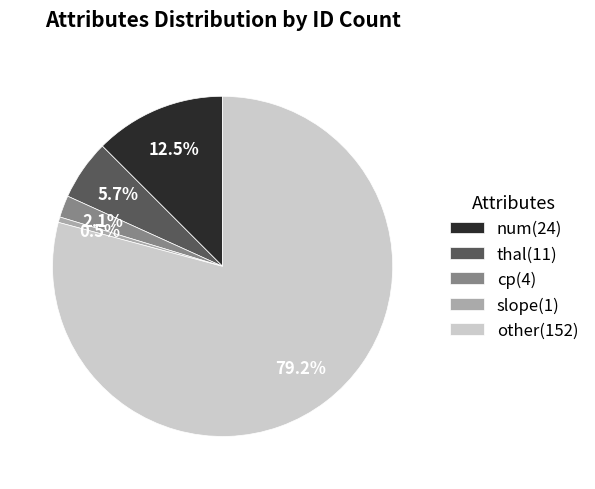

Does any single category account for the majority?

Yes